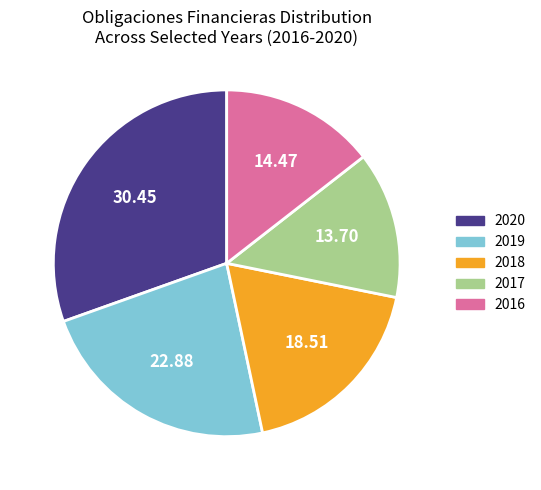

Does any single category account for the majority?

No